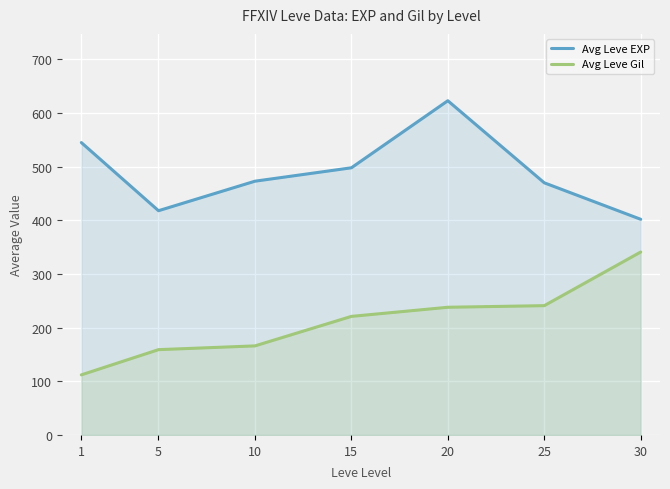

At 30, list the series in order from smallest to largest.

Avg Leve Gil, Avg Leve EXP